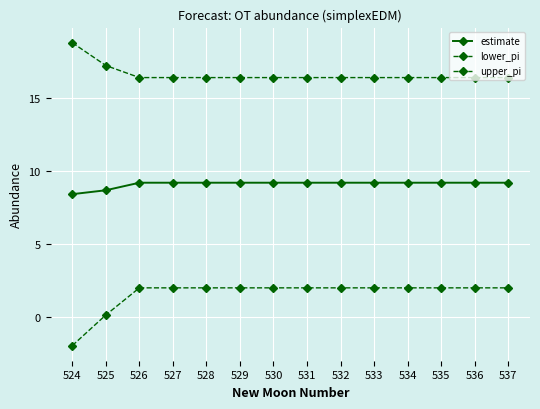

What is the sum of the estimate values at 527 and 531?

18.4